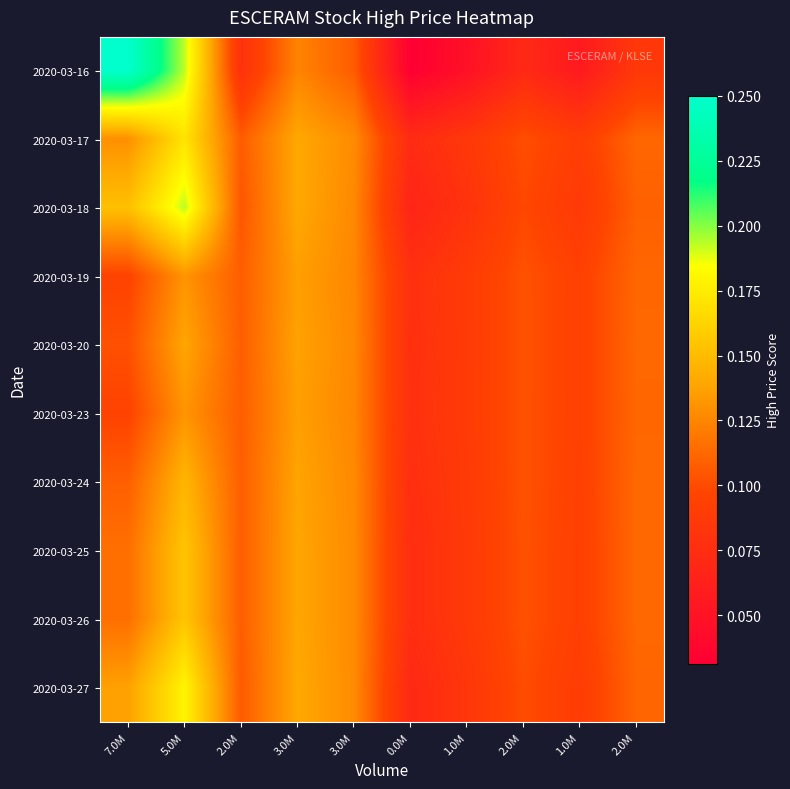

At which category does the chart reach its peak across all series?

7.0M